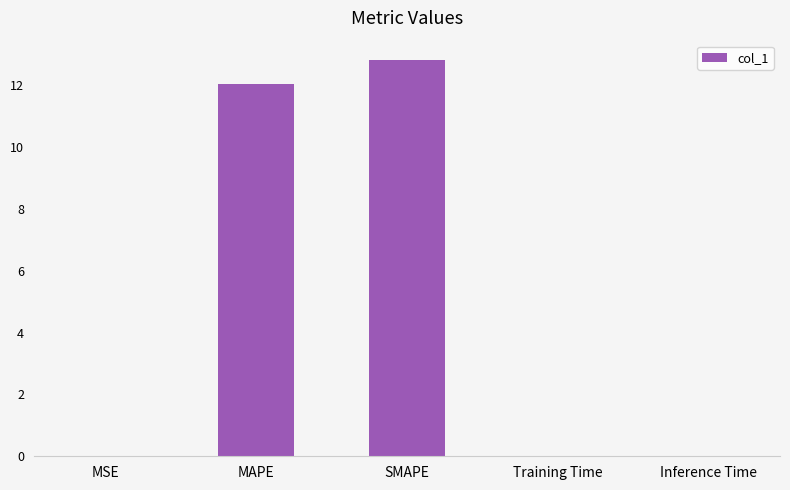

The value at MSE is 0.0. True or false?

True